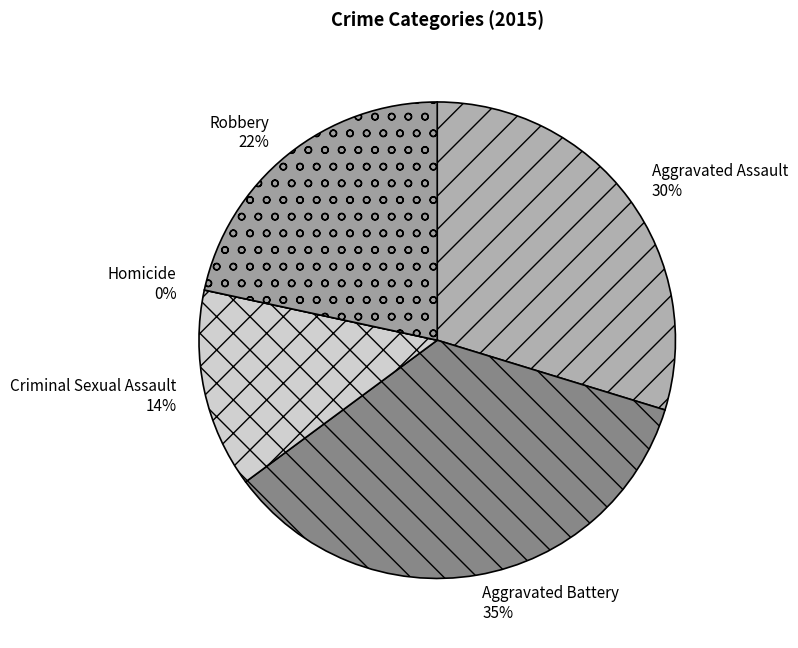

True or false: Aggravated Assault accounts for 38% of the total.

False